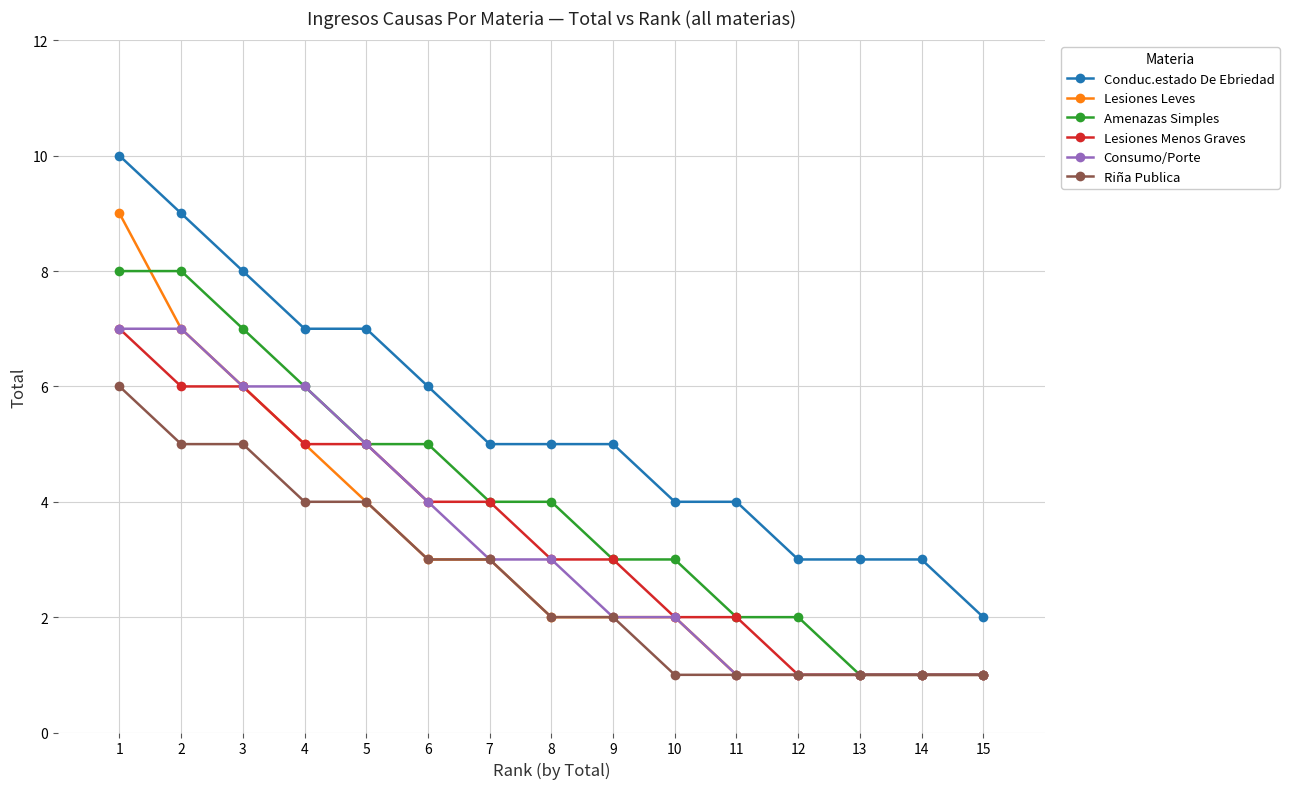

Which series changed the most between 1 and 6?

Lesiones Leves